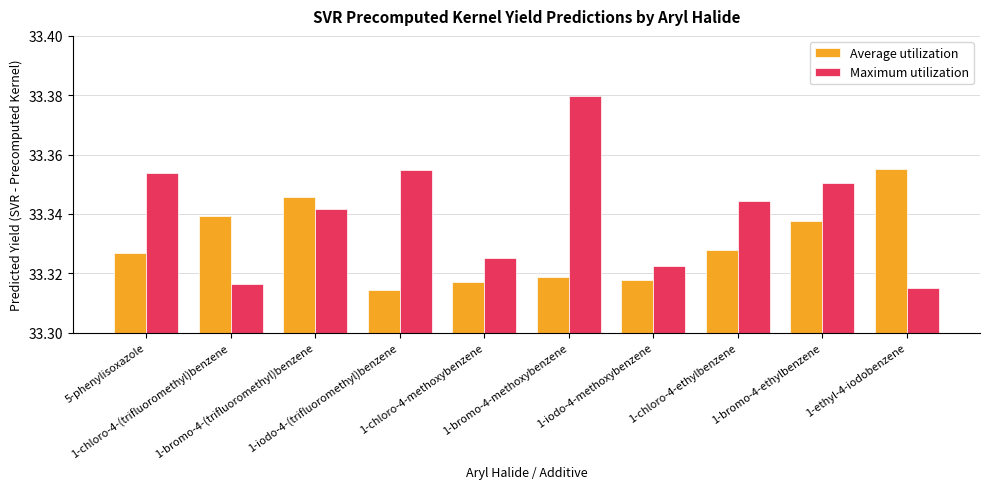

Which series has the largest total across all categories?

Maximum utilization